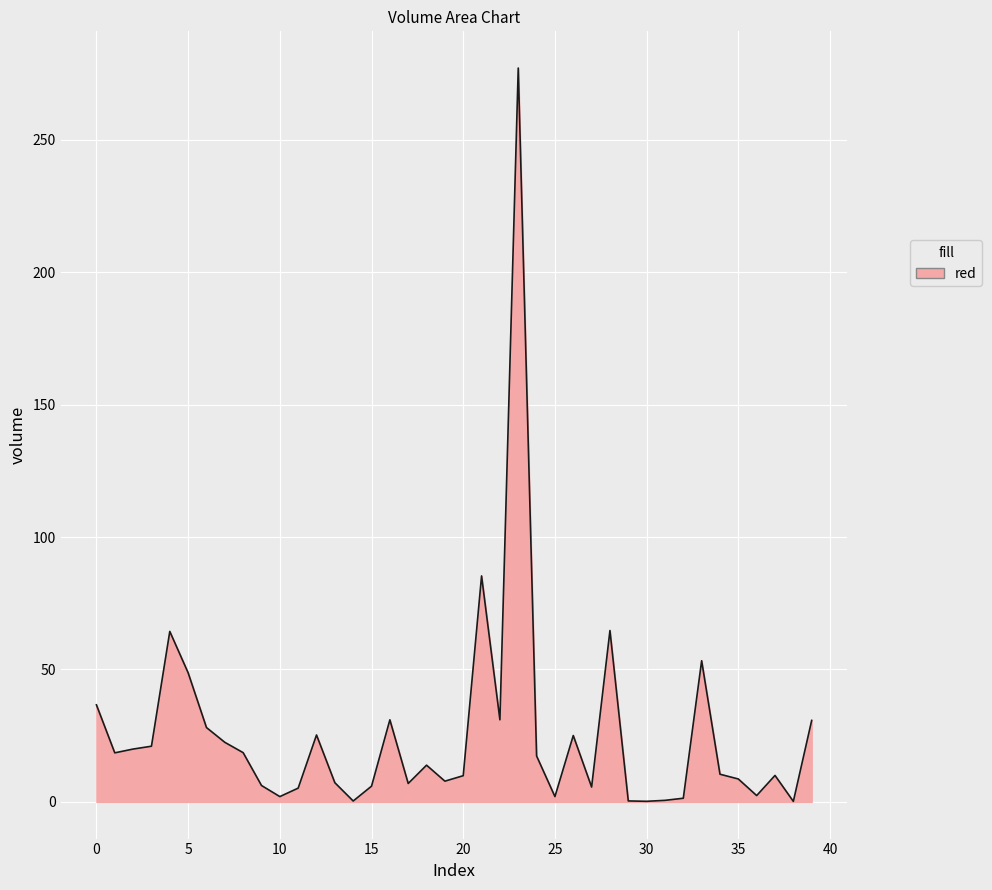

What is the greatest value displayed?

277.1